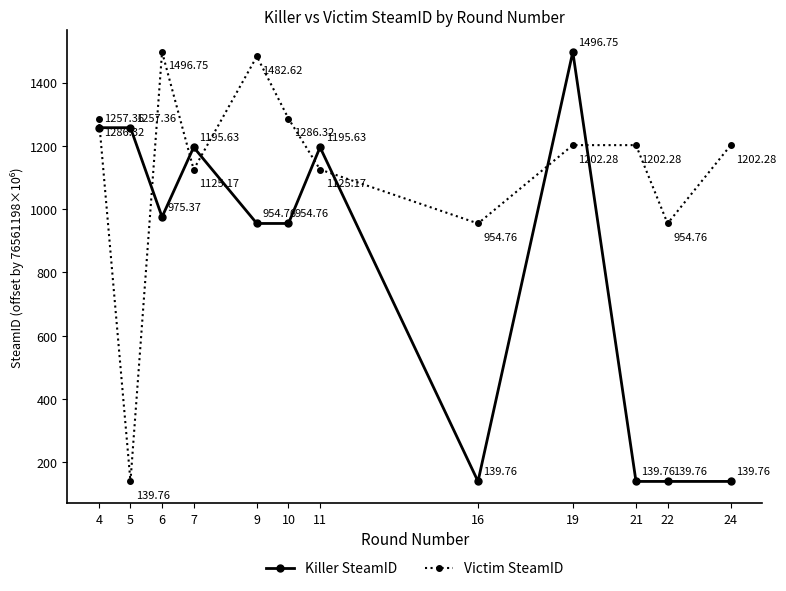

True or false: Killer SteamID and Victim SteamID cross at least once.

True